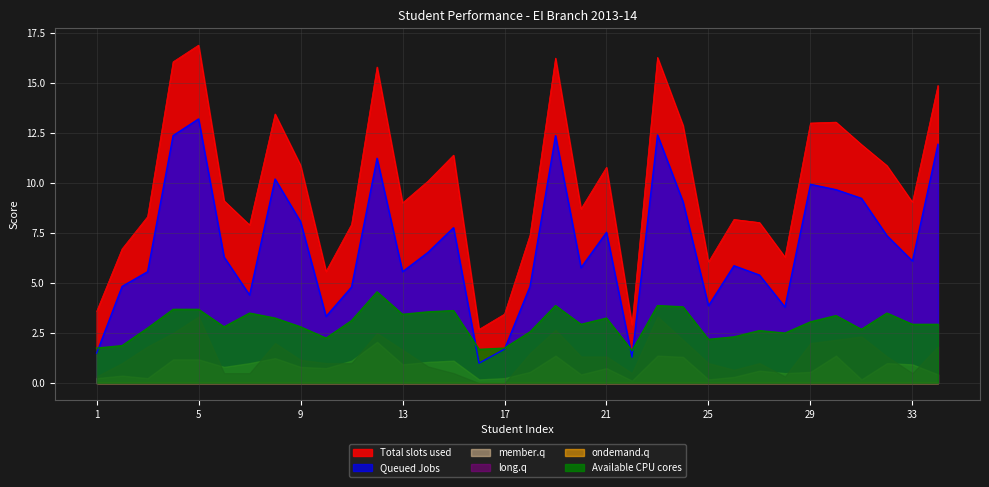

What is the difference between the highest and lowest values at 1?

3.6